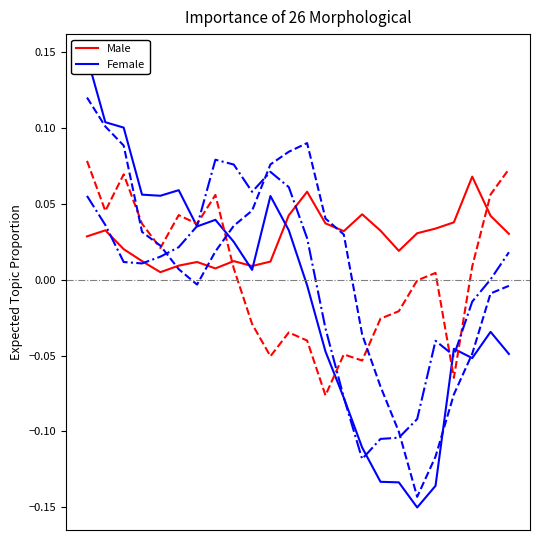

Does the chart display data point markers on the line(s)?

No